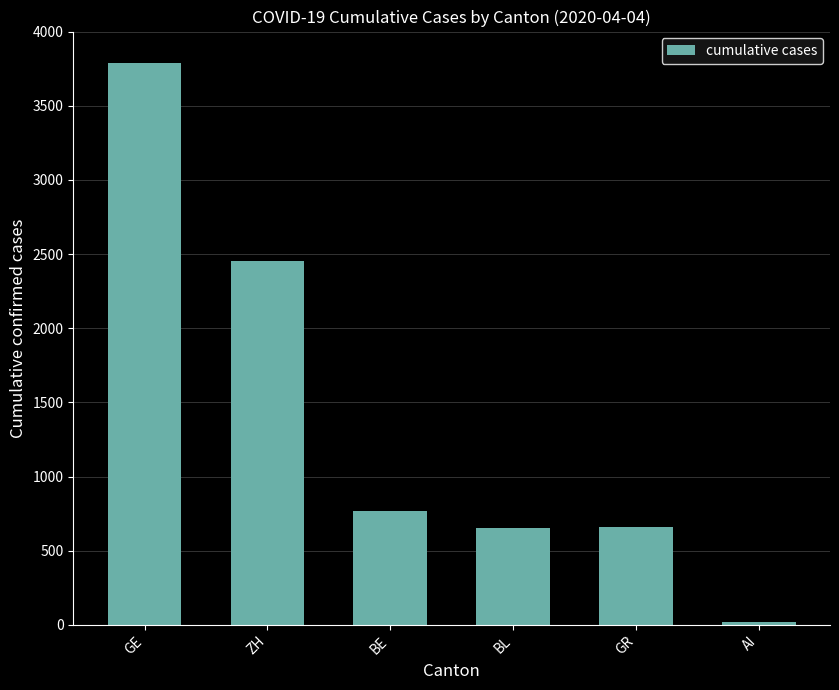

At which label is the value closest to 1904?

ZH